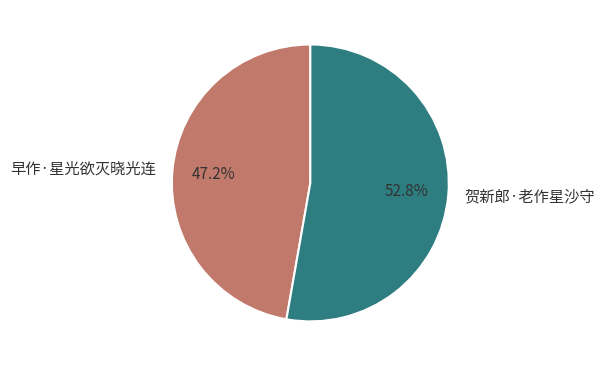

Count the number of slices in the pie.

2